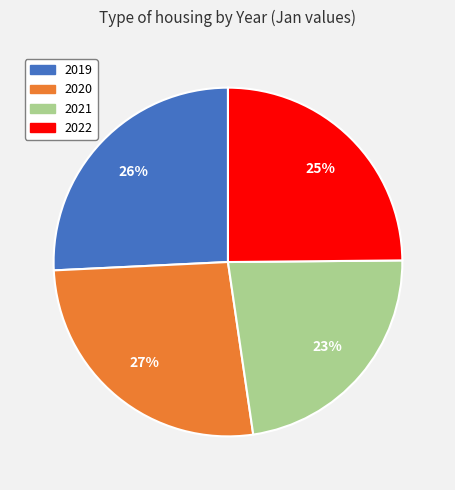

What is the largest slice in the pie chart?

2020